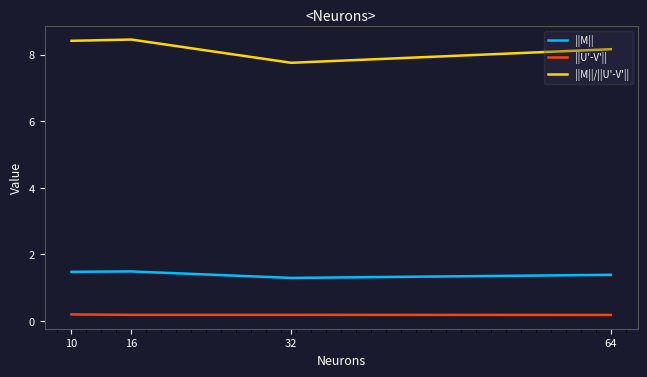

How many values in the ||M||/||U'-V'|| series are below 8?

1